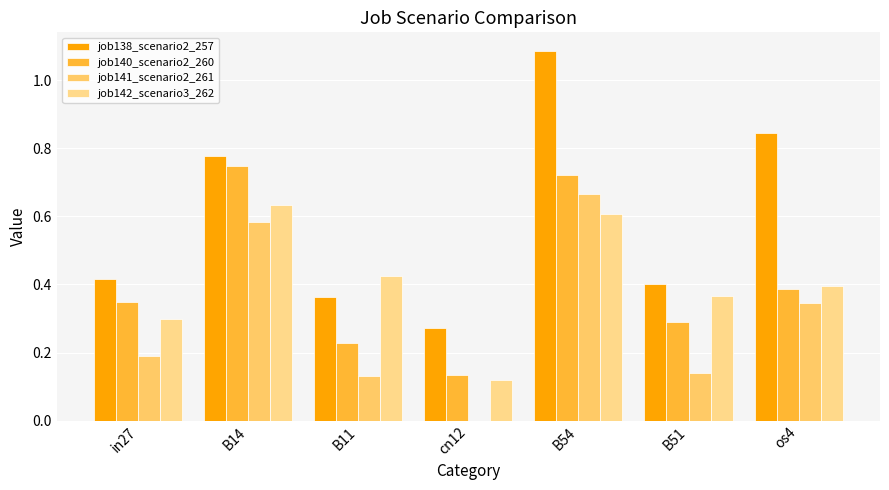

What are all the series names shown in the legend?

job138_scenario2_257, job140_scenario2_260, job141_scenario2_261, job142_scenario3_262